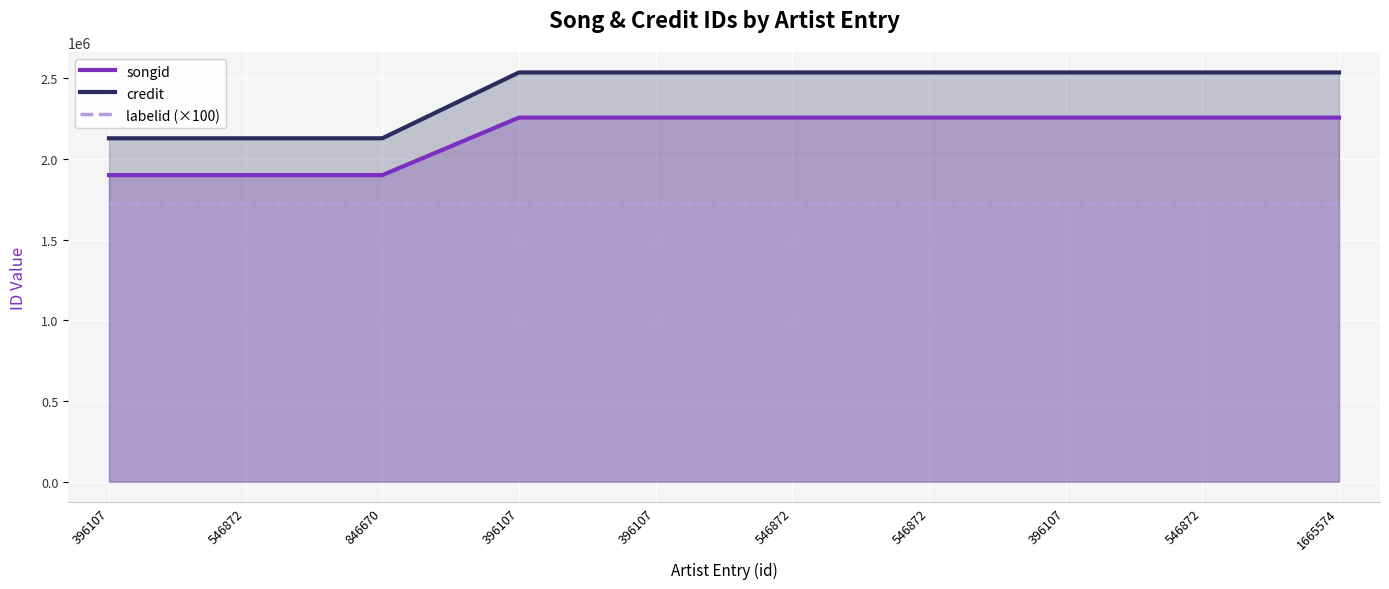

Where is songid nearest to the value 2077229?

396107